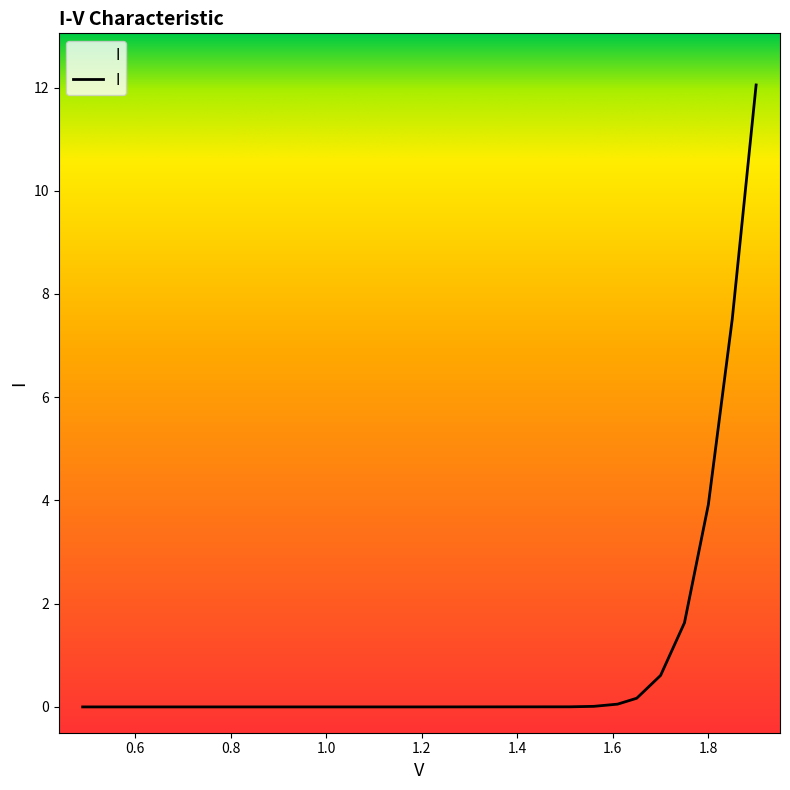

What is the greatest value displayed?

12.1